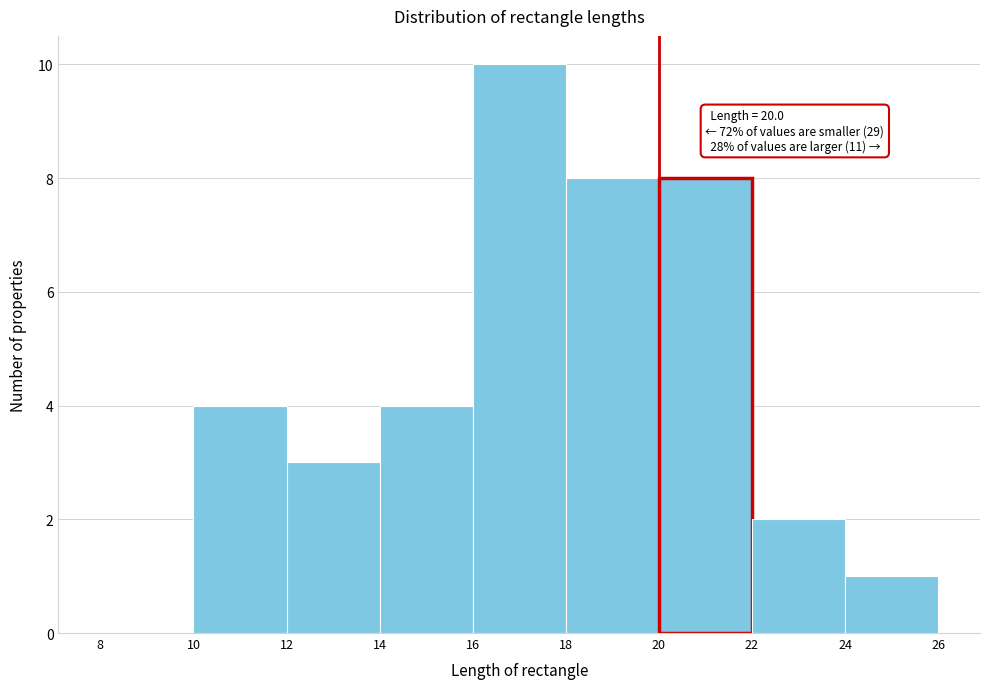

Which range on the x-axis has the tallest bar?

16 to 18